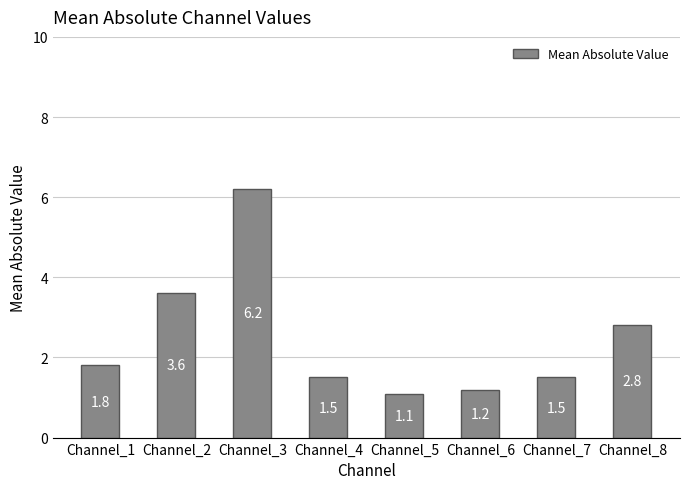

The chart shows a value of 3.6 at Channel_2. True or false?

True